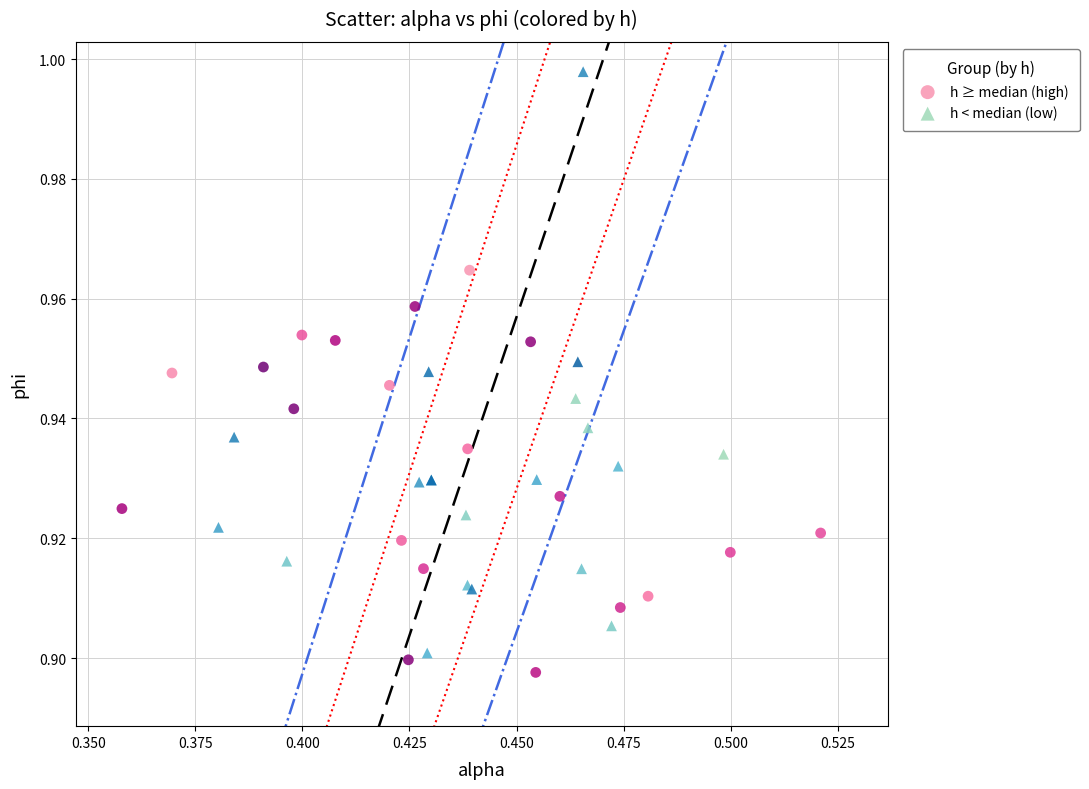

Which series reaches the minimum Y coordinate?

h ≥ median (high)